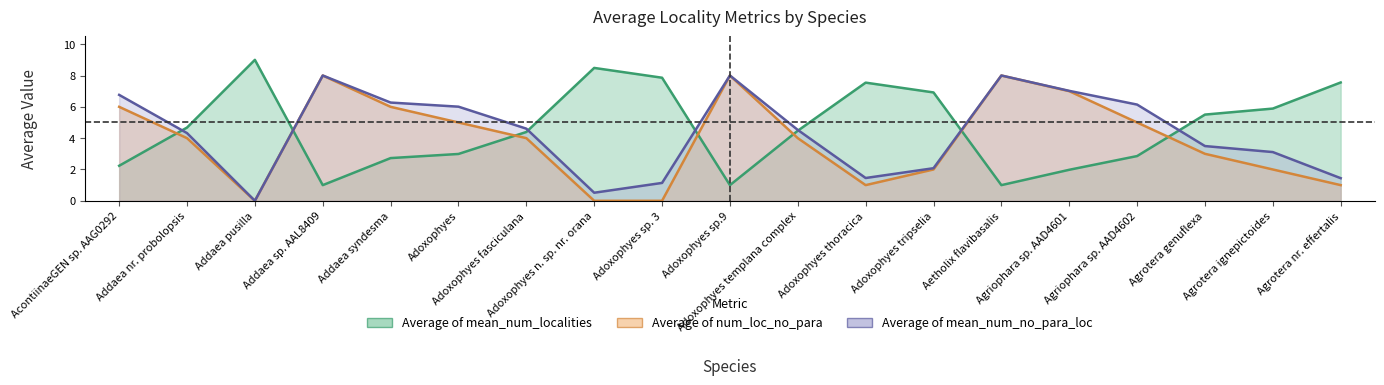

What is the difference between the second highest and minimum values in the Average of mean_num_localities series?

7.5